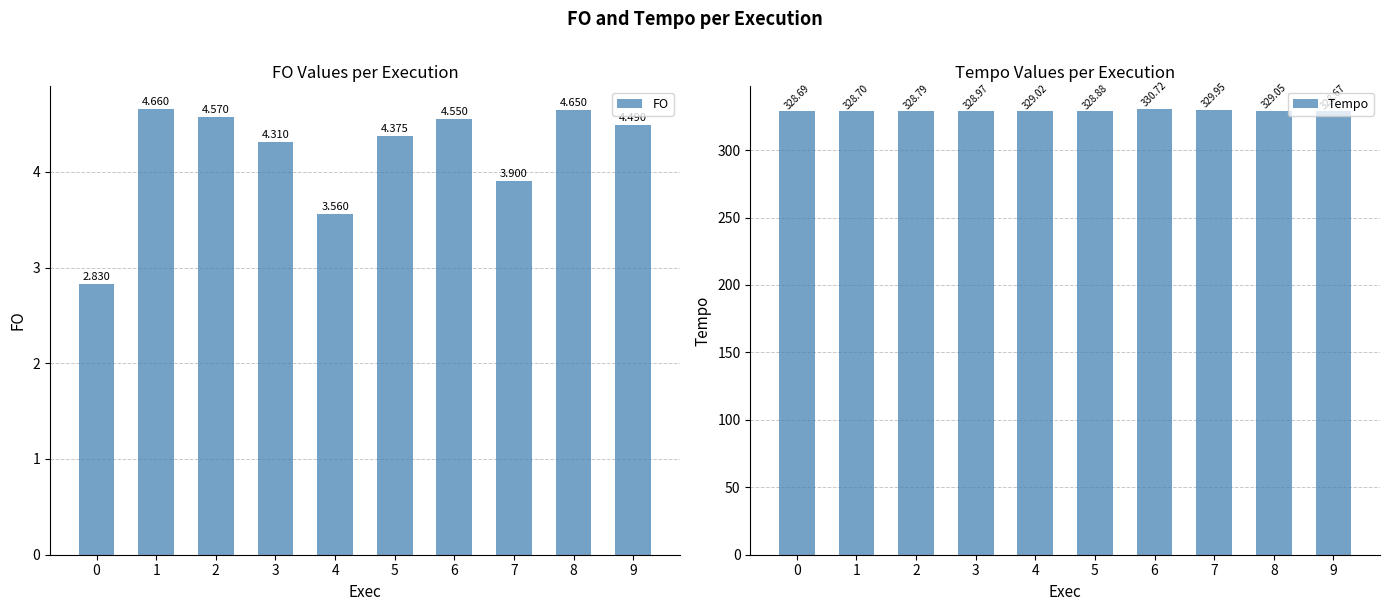

At how many categories does at least one series exceed 290?

10